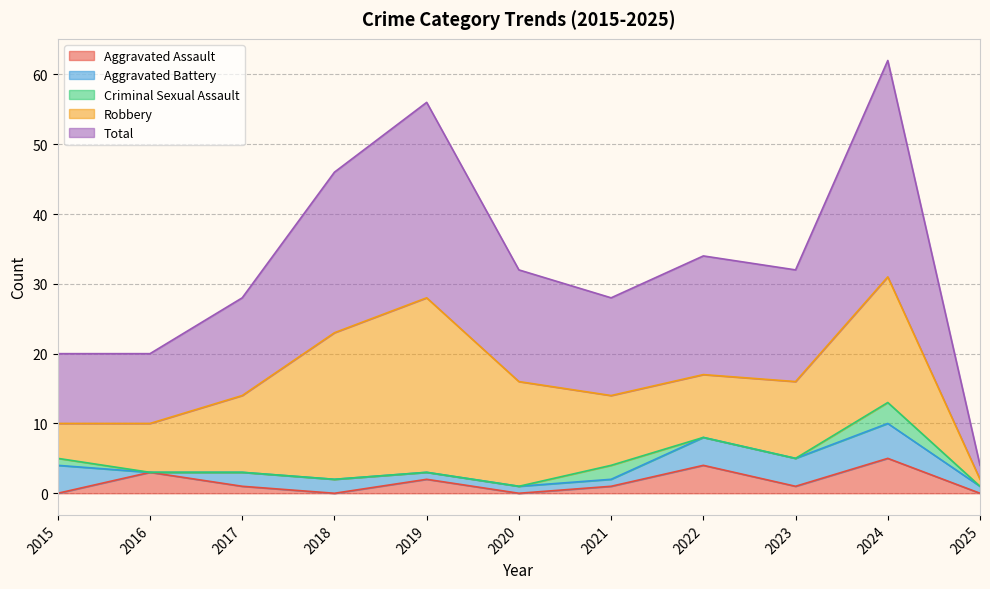

What is the highest value of the Aggravated Battery series?

5